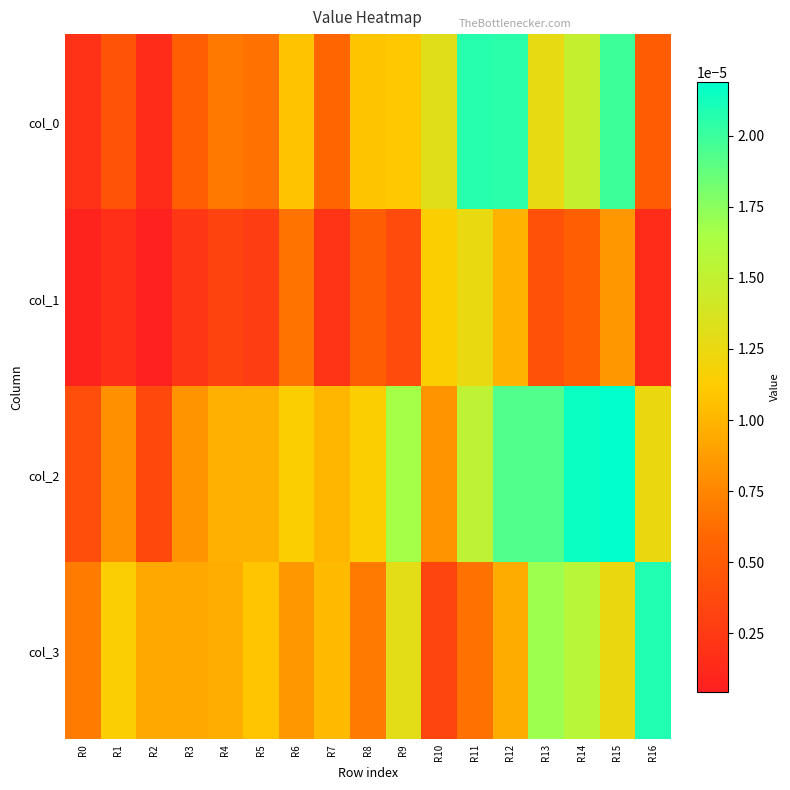

At R15, list the series in order from smallest to largest.

col_1, col_3, col_0, col_2